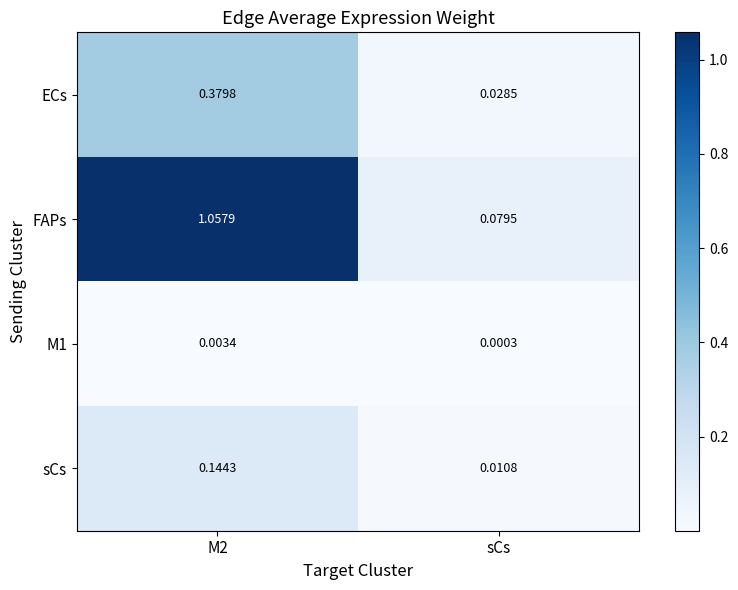

Which series has the largest total across all categories?

FAPs